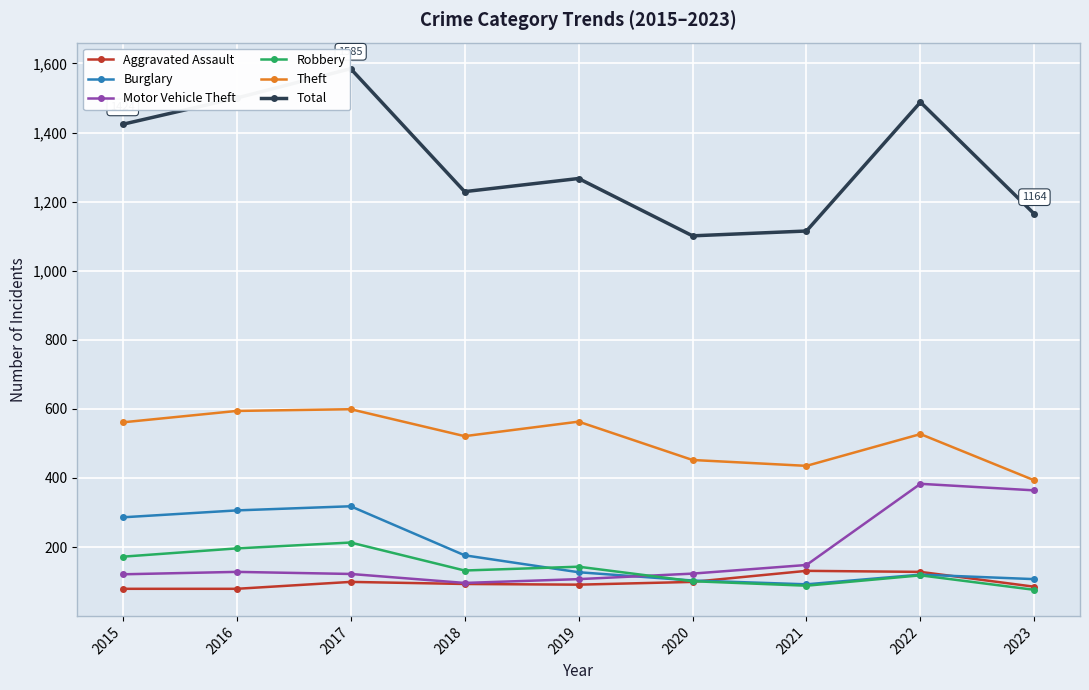

How many series are shown in this chart?

6